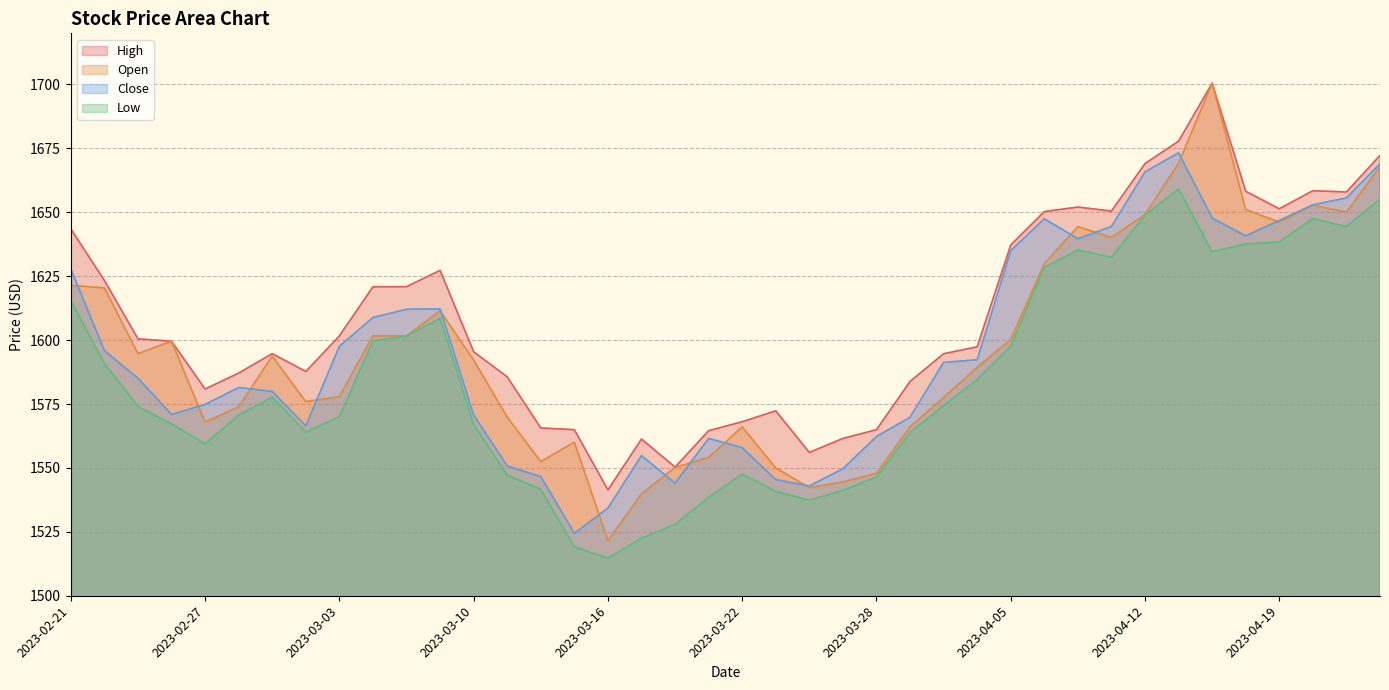

What is the label of the 23rd point from the right?

2023-03-17